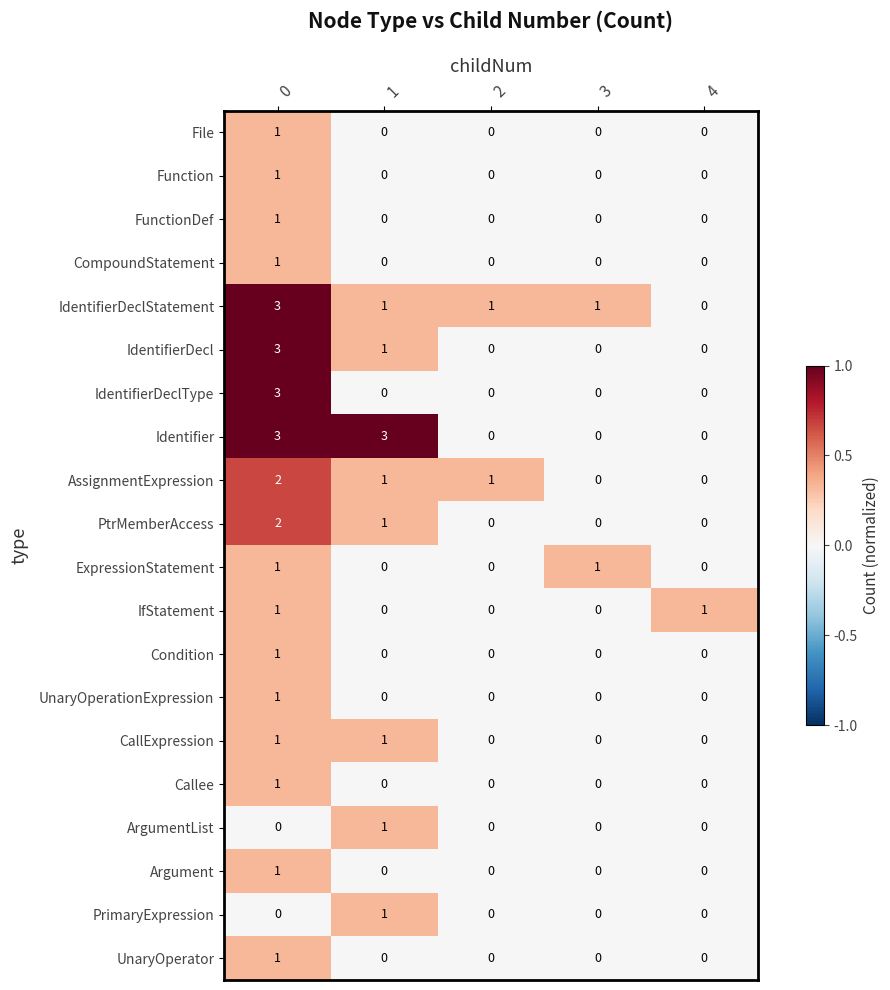

What is the sum of all IdentifierDeclType values?

3